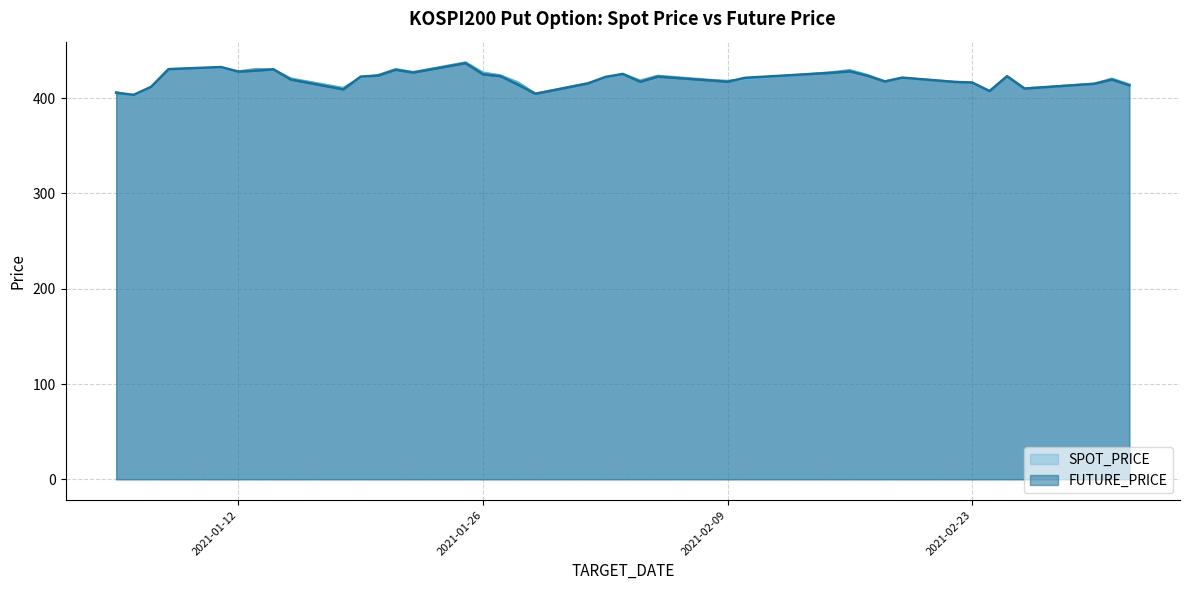

What is the smallest value displayed?

402.1